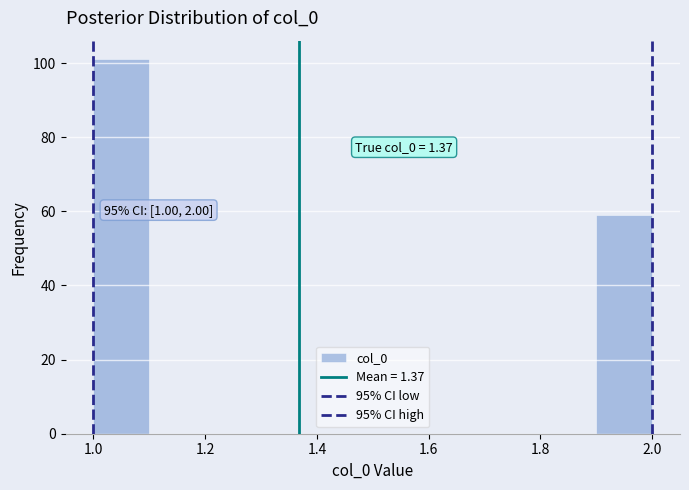

Over which range of the x-axis is the bar tallest?

1.0 to 1.1